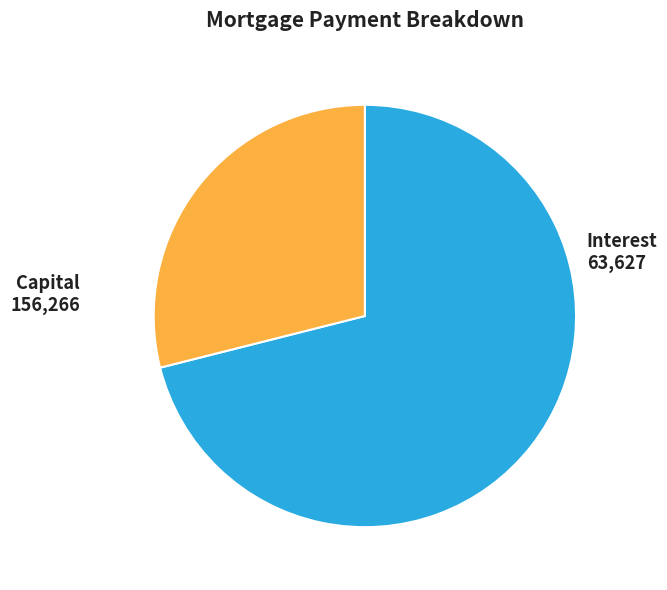

Which category has the biggest portion of the pie?

Capital